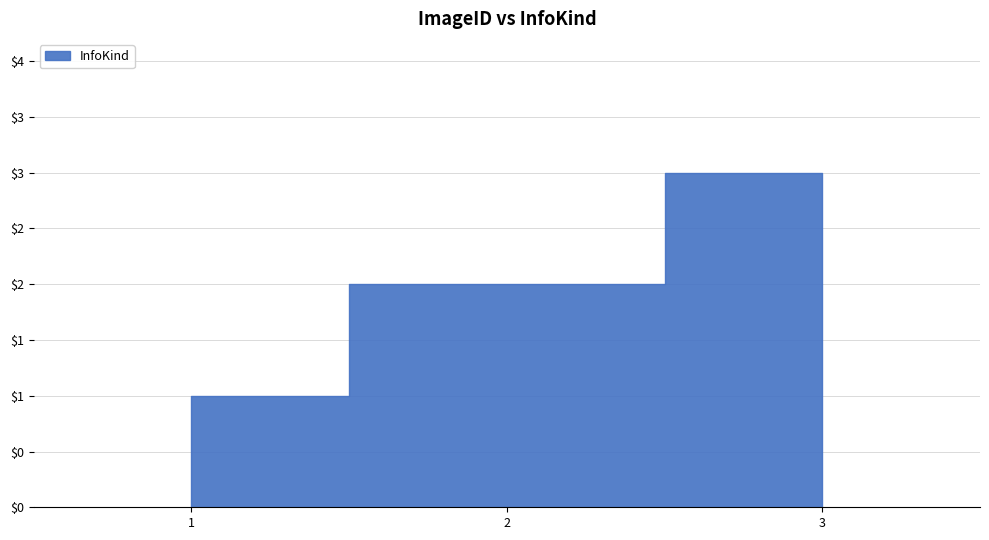

Approximately how many times larger is the value at 2 compared to 1?

2.0